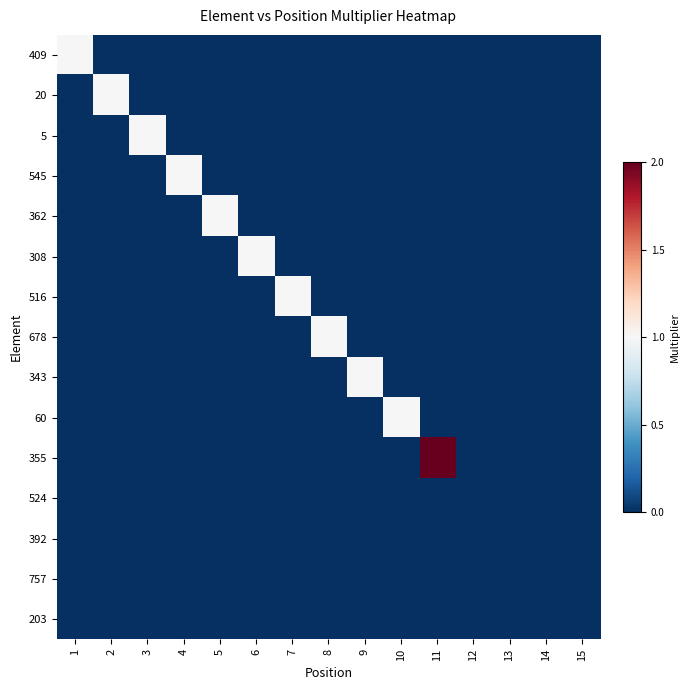

How many categories are shown in the chart?

15